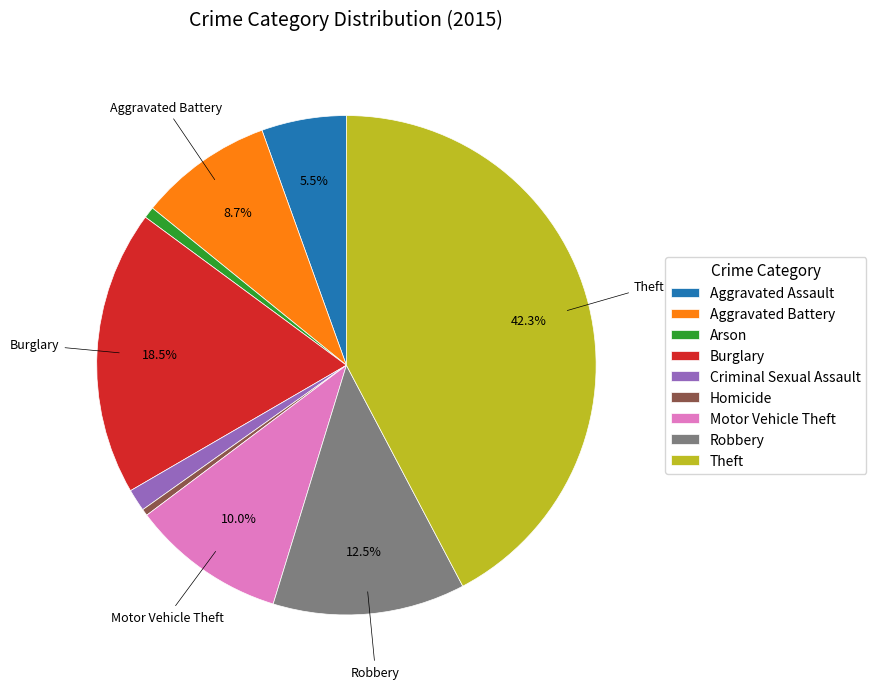

Combined, do Theft and Criminal Sexual Assault account for over 50%?

No